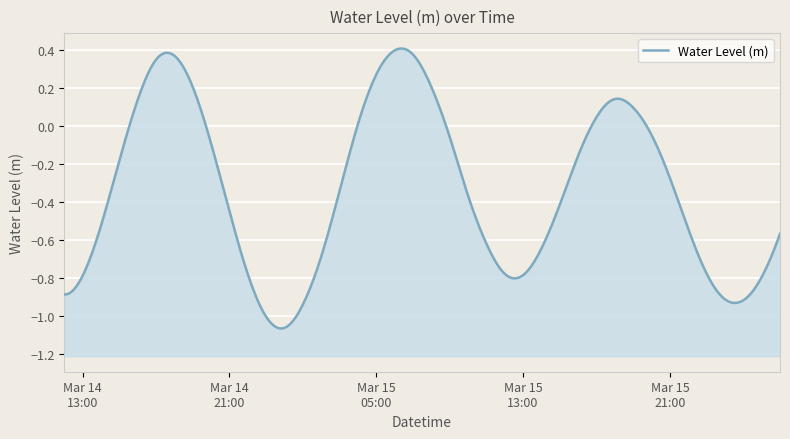

How many values are below 0?

28